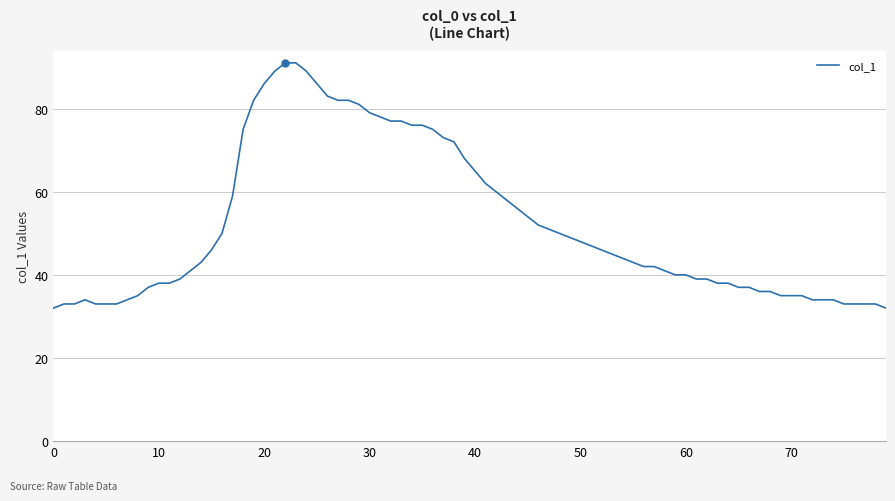

What is the maximum value shown in the chart?

91